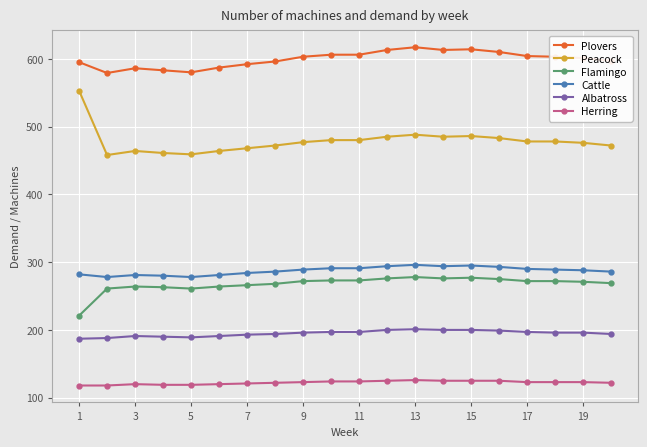

What is the value of the Cattle point at the 9th from the left?

289